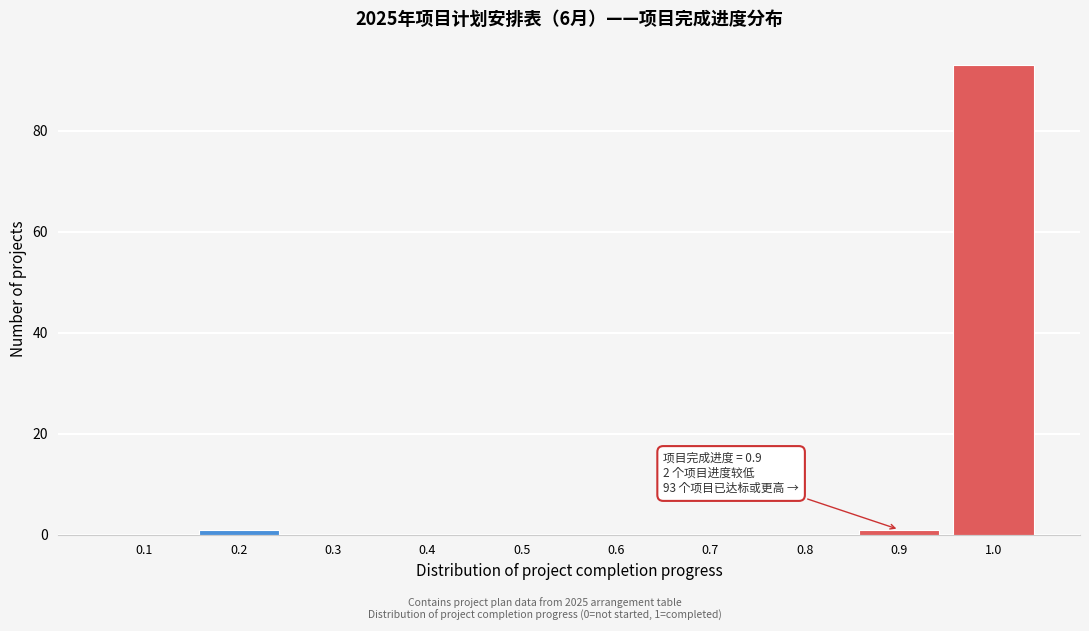

Reading left to right, list all the values displayed in this chart.

0.1=0	0.2=1	0.3=0	0.4=0	0.5=0	0.6=0	0.7=0	0.8=0	0.9=1	1.0=93